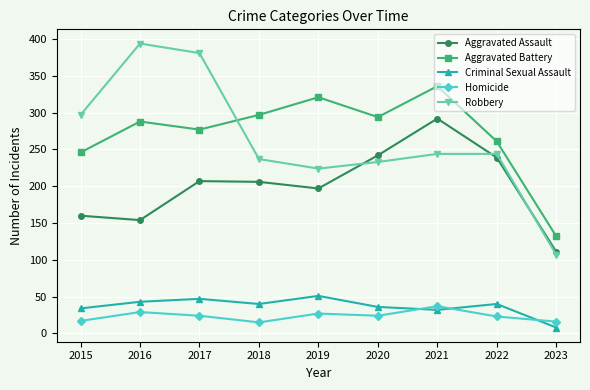

Which series changed the most between 2018 and 2019?

Aggravated Battery